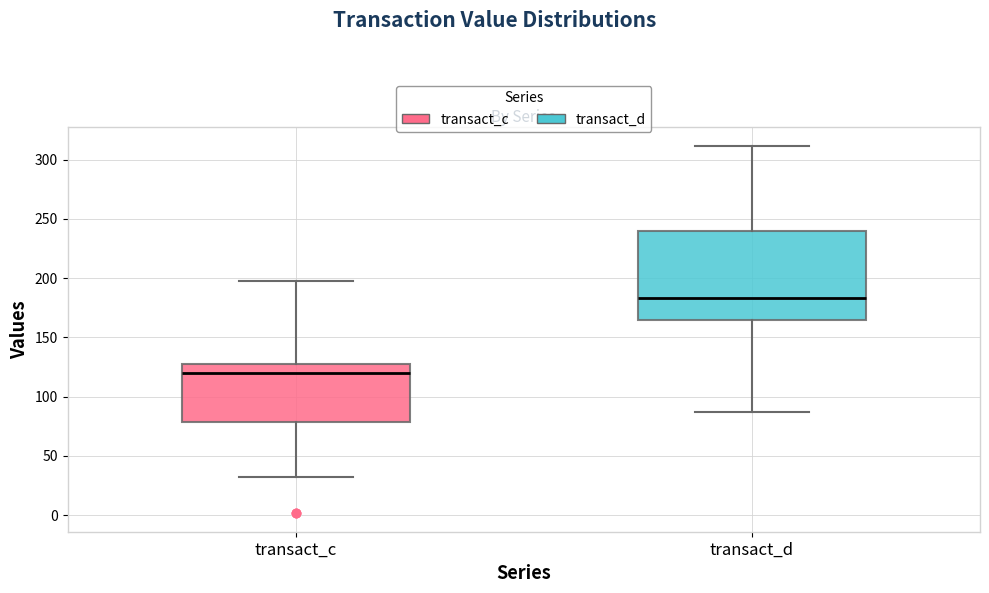

Where does the lower whisker of the box for transact_d end on the y-axis? The values are not printed on the chart, so give them approximately, as read against the axis.

85